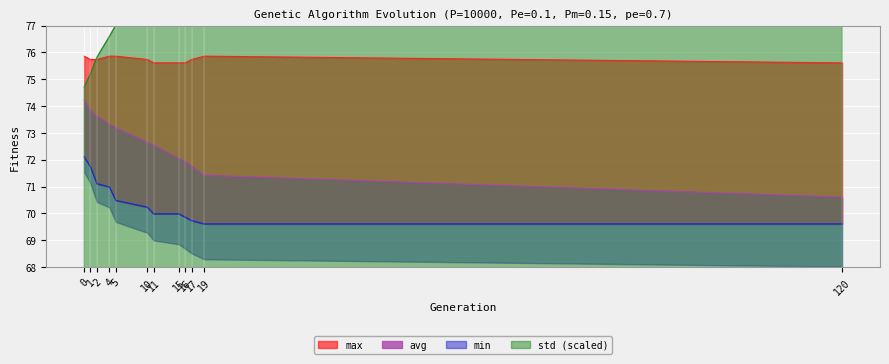

Reading left to right, what are all the values shown in this chart?

min: 0=72.1	1=71.7	2=71.1	4=71.0	5=70.5	10=70.2	11=70.0	15=70.0	16=69.9	17=69.7	19=69.6	120=69.6
max: 0=75.9	1=75.7	2=75.7	4=75.9	5=75.9	10=75.7	11=75.6	15=75.6	16=75.6	17=75.7	19=75.9	120=75.6
avg: 0=74.2	1=73.8	2=73.6	4=73.3	5=73.2	10=72.6	11=72.5	15=72.1	16=71.9	17=71.8	19=71.4	120=70.6
std: 0=74.7	1=75.2	2=75.8	4=76.6	5=77.0	10=78.6	11=78.9	15=80.4	16=80.8	17=81.2	19=82.2	120=84.9